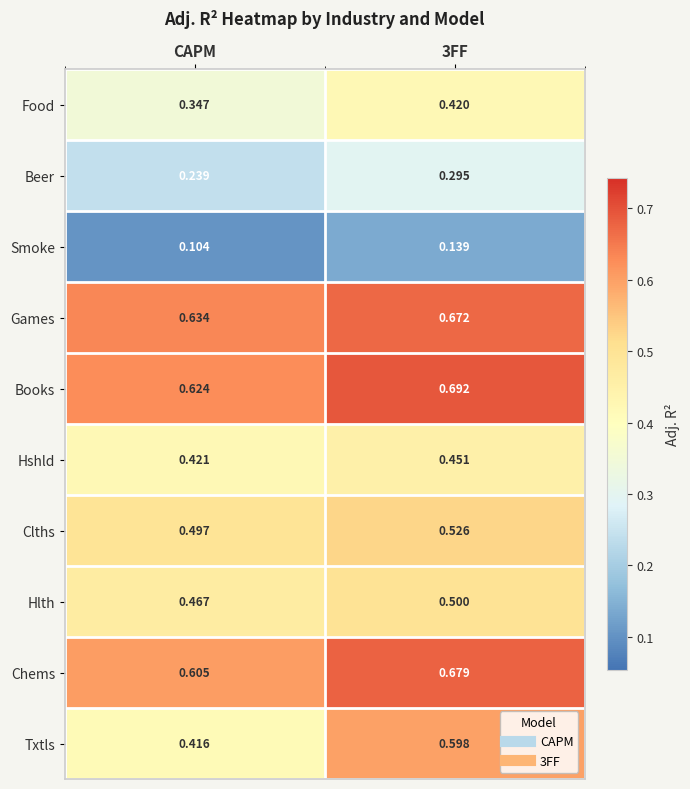

What is the spread (max minus min) of values at CAPM?

0.5